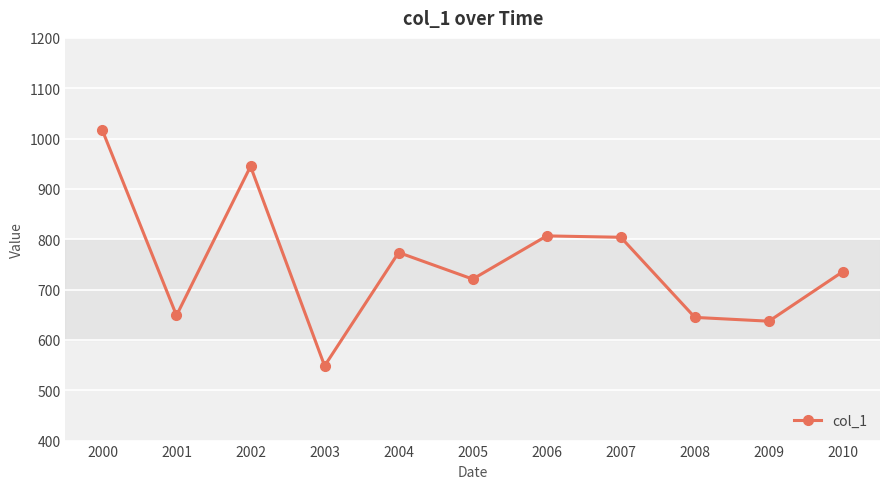

Between 2001 and 2007, which is larger?

2007